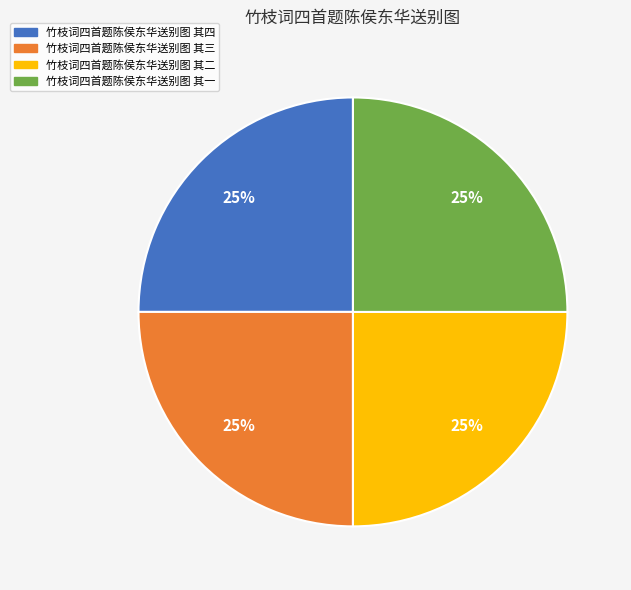

The 竹枝词四首题陈侯东华送别图 其四 slice represents 25% of the pie. True or false?

True